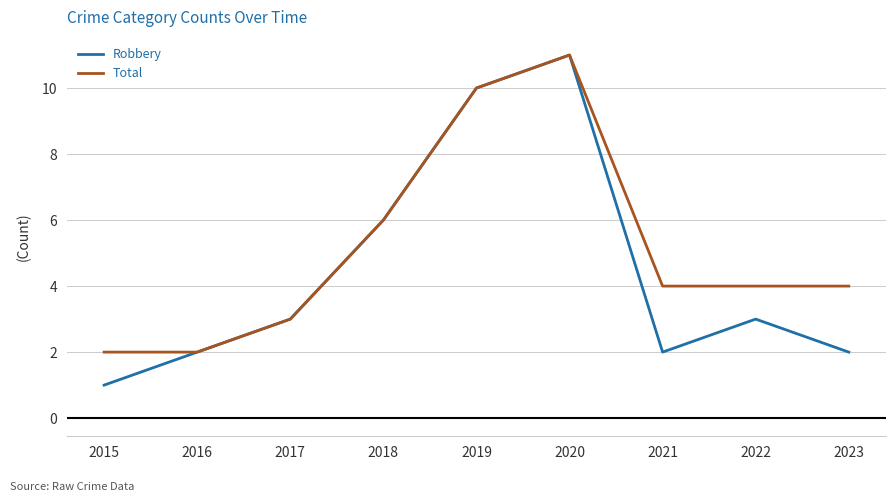

Between 2019 and 2022, which series saw the biggest shift?

Robbery